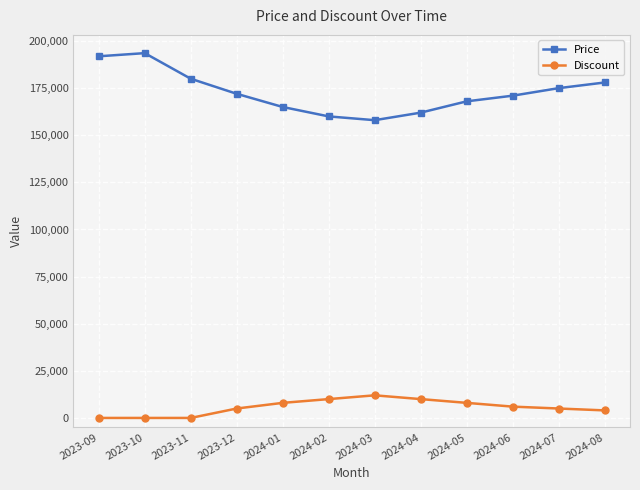

What is the value of the Price point at the 7th from the left?

158000